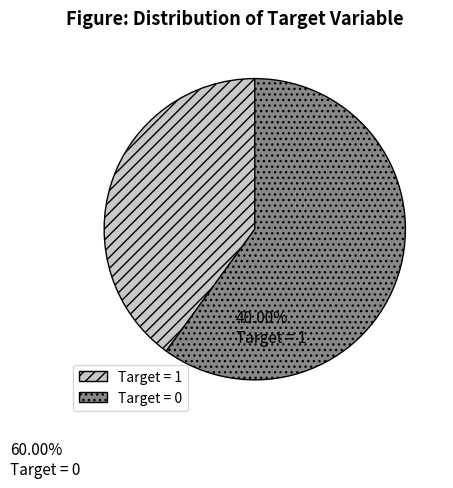

Is there a majority slice in this chart?

Yes